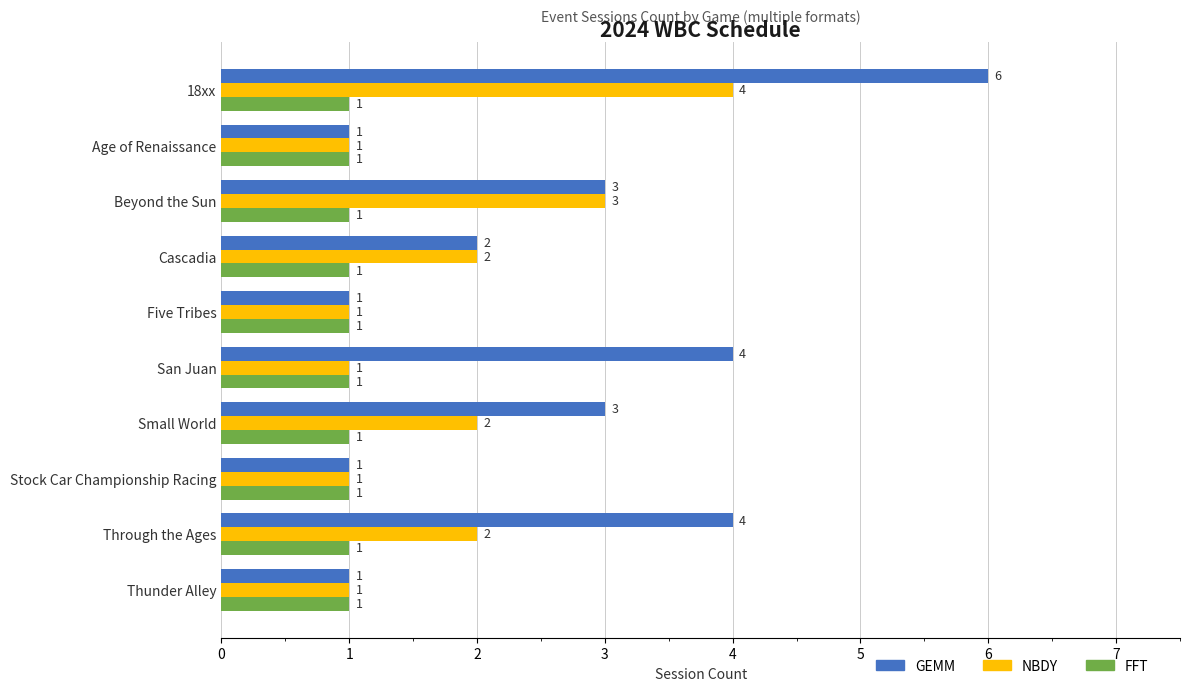

Which series changed the most between 18xx and Thunder Alley?

GEMM